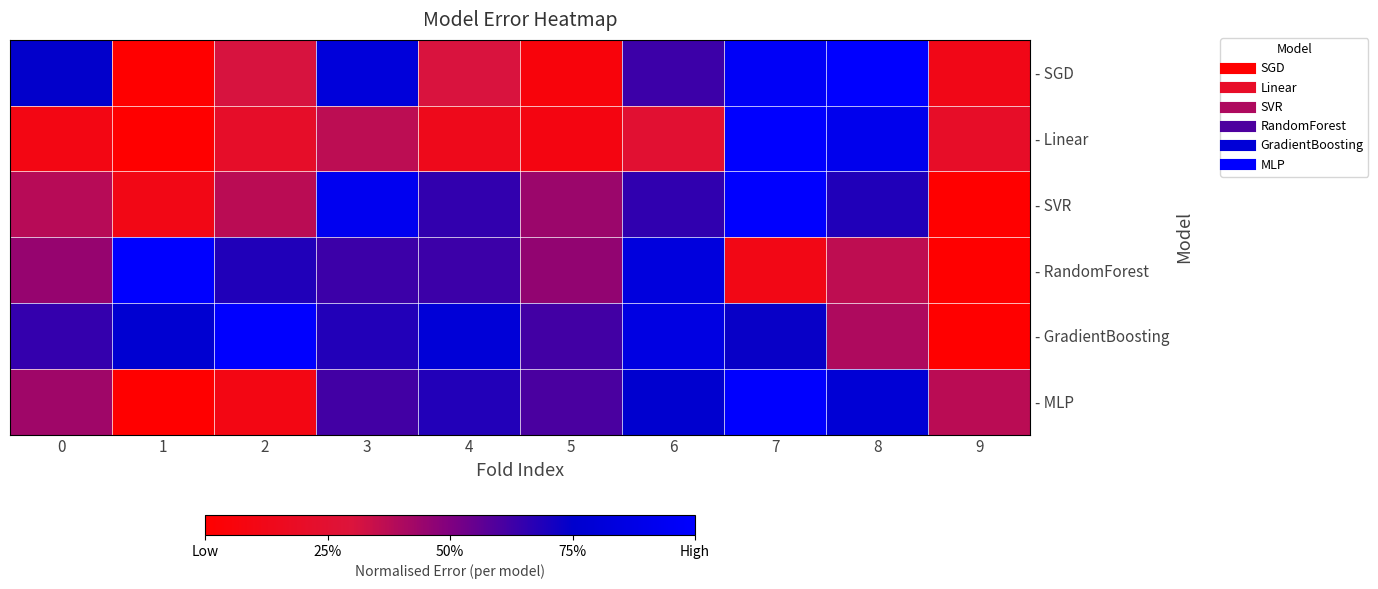

Reading left to right, list all the values displayed in this chart.

- SGD: 0=0.7	1=0.0	2=0.3	3=0.8	4=0.3	5=0.1	6=0.6	7=1.0	8=1.0	9=0.1
- Linear: 0=0.1	1=0.0	2=0.2	3=0.4	4=0.1	5=0.1	6=0.3	7=1.0	8=0.9	9=0.2
- SVR: 0=0.4	1=0.1	2=0.4	3=0.9	4=0.7	5=0.4	6=0.7	7=1.0	8=0.7	9=0.0
- RandomForest: 0=0.5	1=1.0	2=0.7	3=0.6	4=0.6	5=0.5	6=0.8	7=0.1	8=0.4	9=0.0
- GradientBoosting: 0=0.6	1=0.8	2=1.0	3=0.7	4=0.8	5=0.6	6=0.9	7=0.7	8=0.4	9=0.0
- MLP: 0=0.4	1=0.0	2=0.1	3=0.6	4=0.7	5=0.6	6=0.8	7=1.0	8=0.8	9=0.4